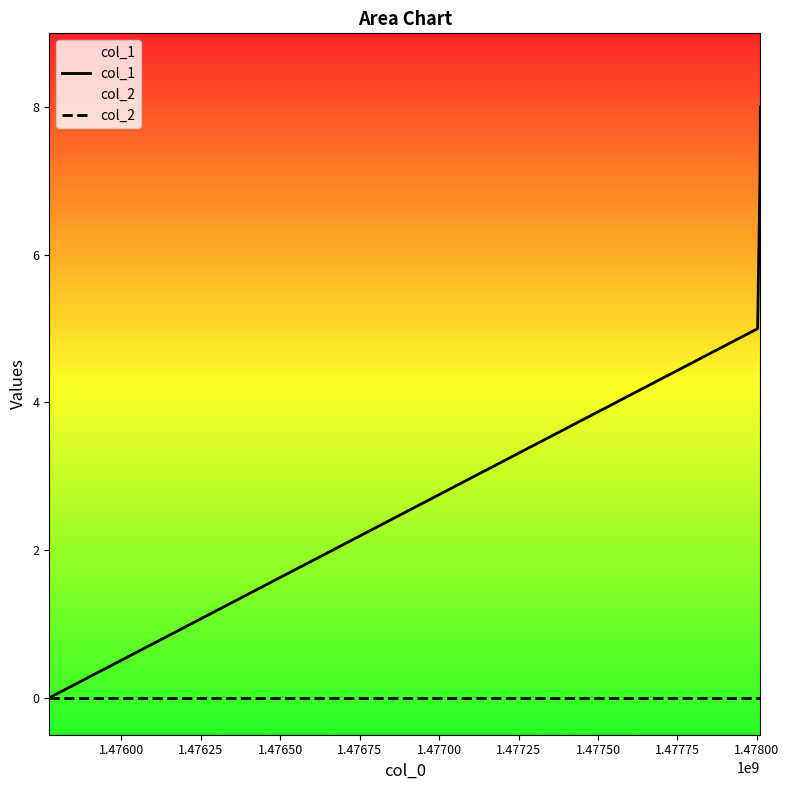

True or false: col_2 has more than 1 points higher than both neighbors.

False